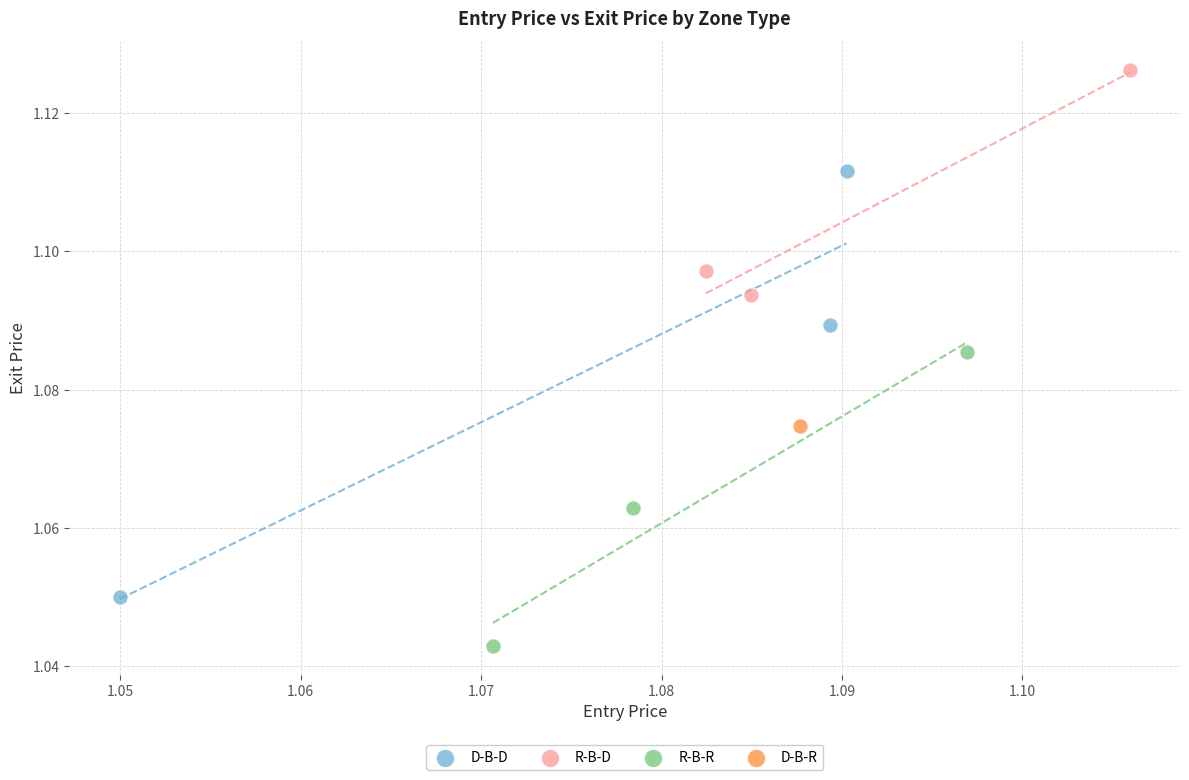

Which series contains the highest Y value?

R-B-D